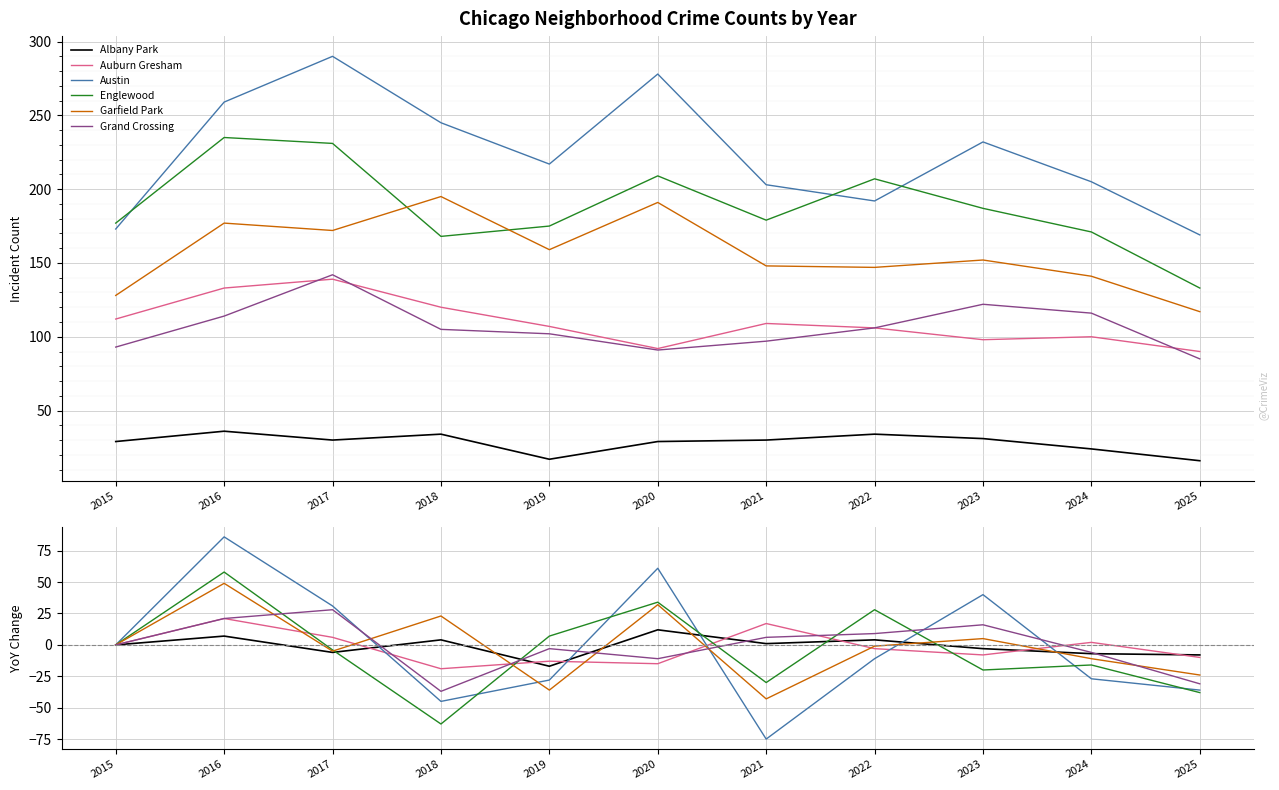

Does the chart display data point markers on the line(s)?

No